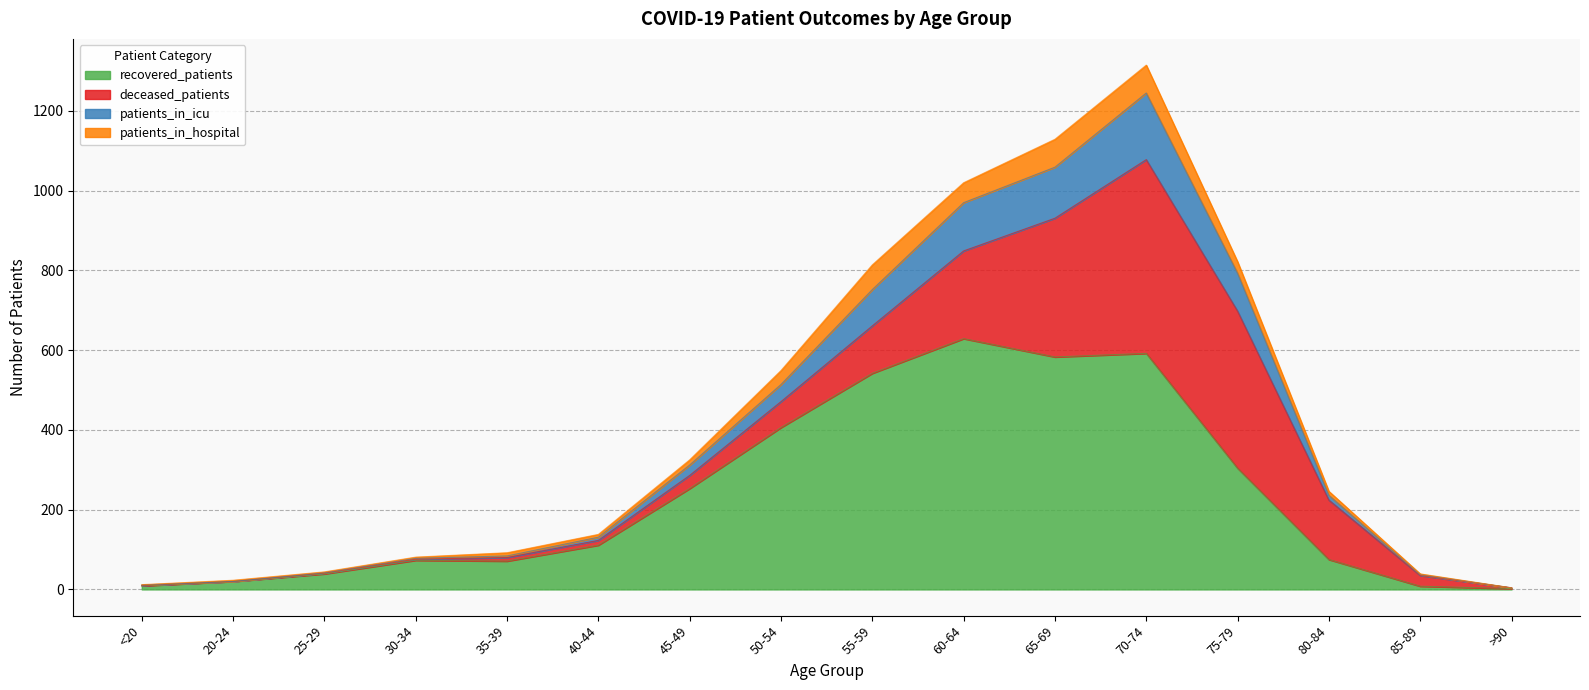

What is the sum of the recovered_patients values at 65-69 and 20-24?

603